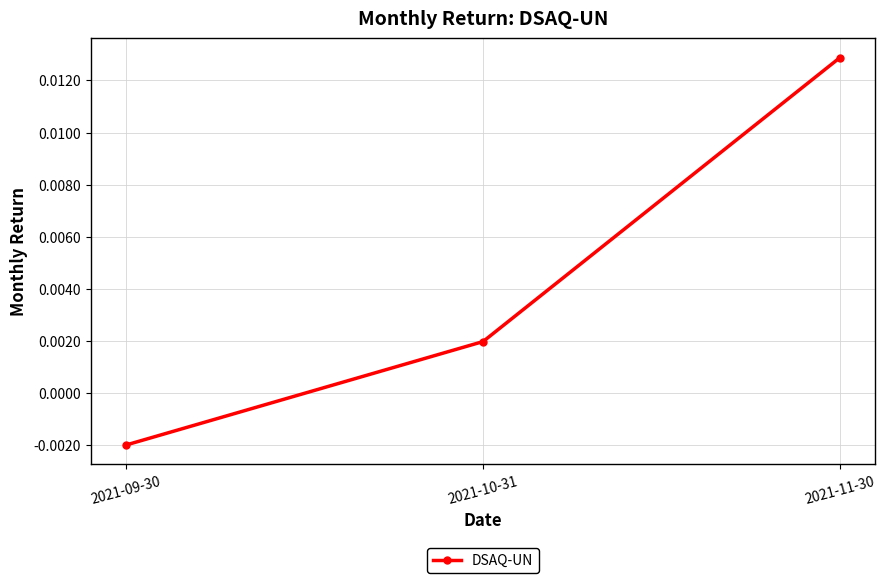

At which category does the chart reach its peak across all series?

2021-11-30